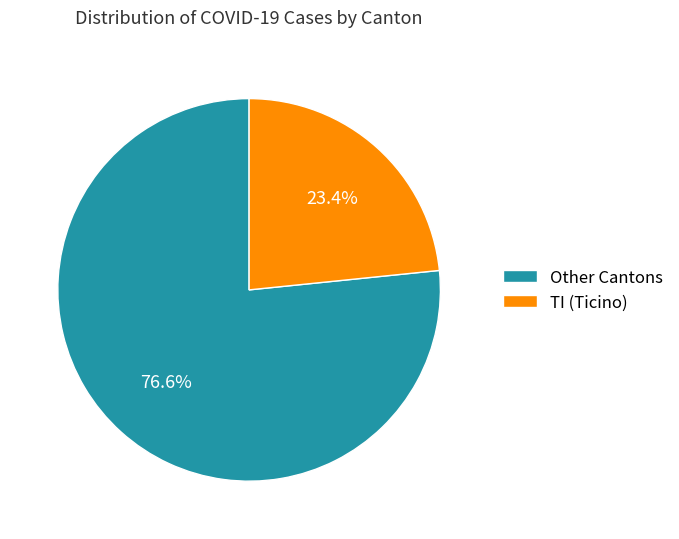

Does TI (Ticino) account for over 50% of the chart?

No